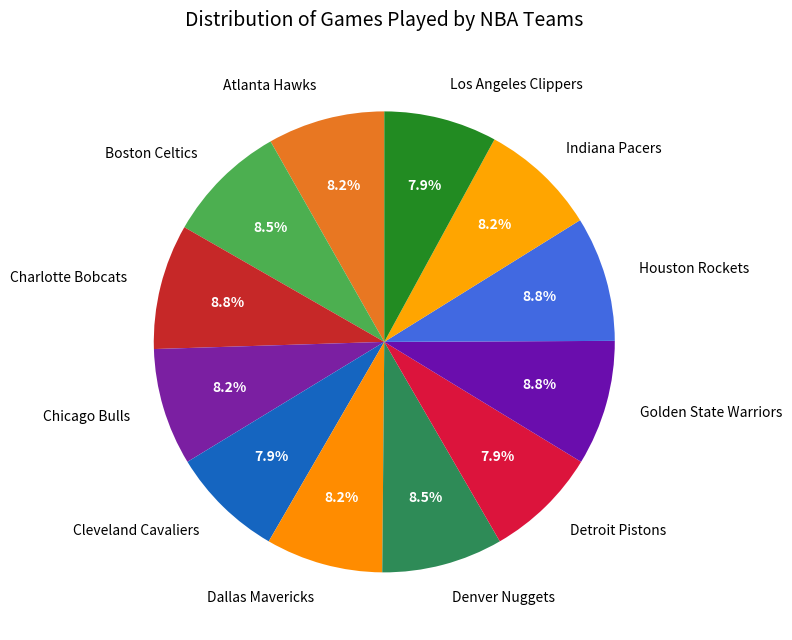

To the nearest percent, what portion does Charlotte Bobcats represent?

9%